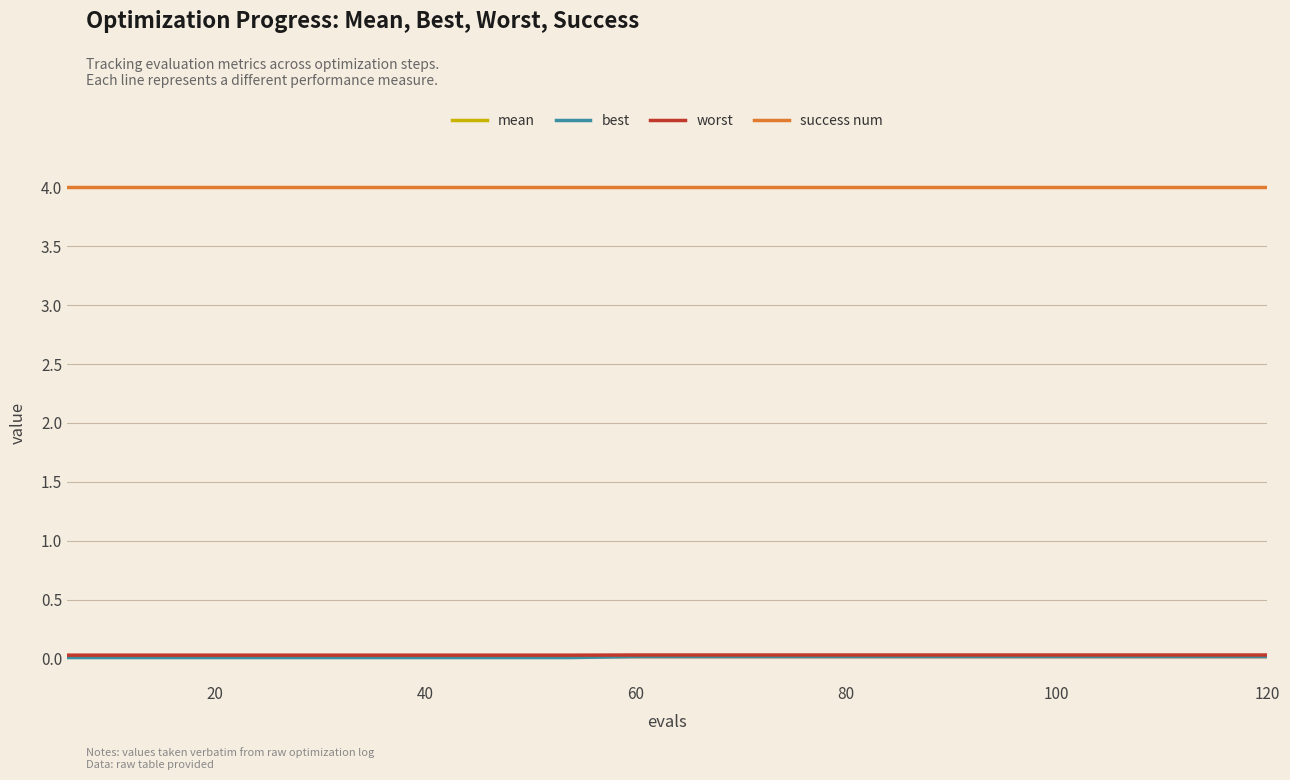

What is the greatest value displayed?

4.0